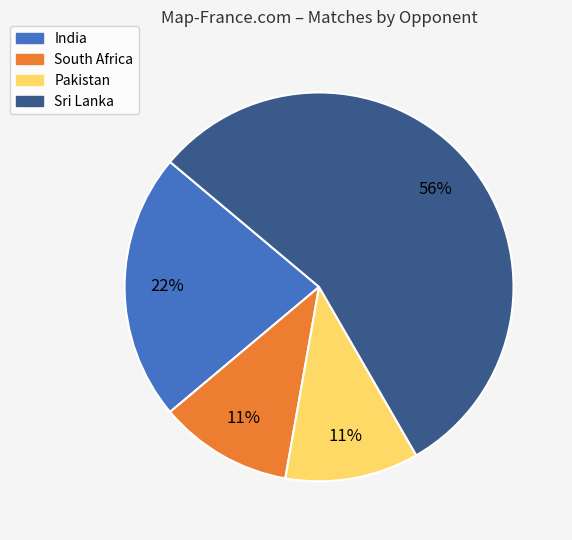

Do India and Sri Lanka together represent more than half of the pie?

Yes